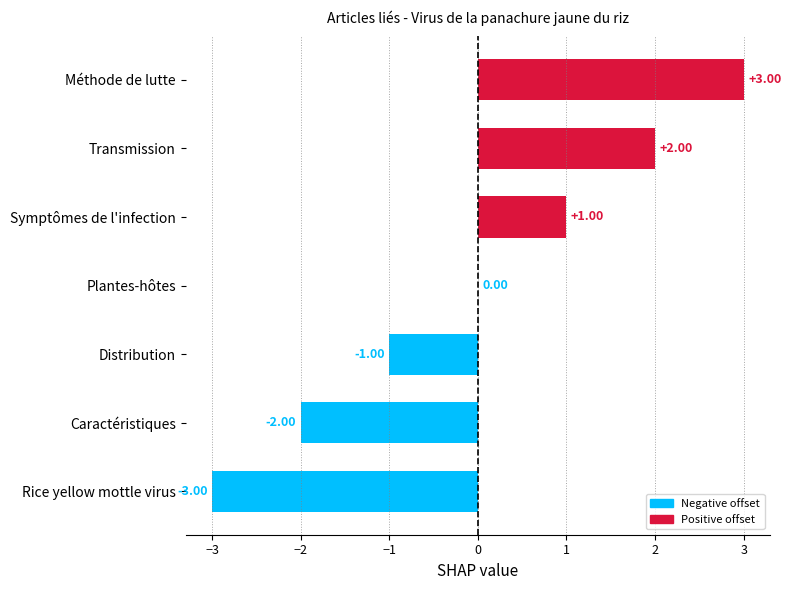

Which has a higher value, Transmission or Symptômes de l'infection?

Transmission